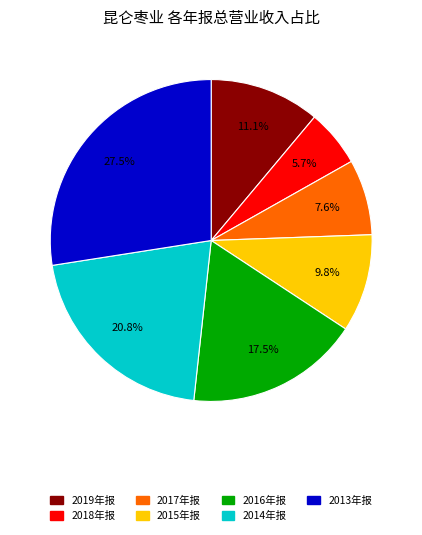

Is there a majority slice in this chart?

No